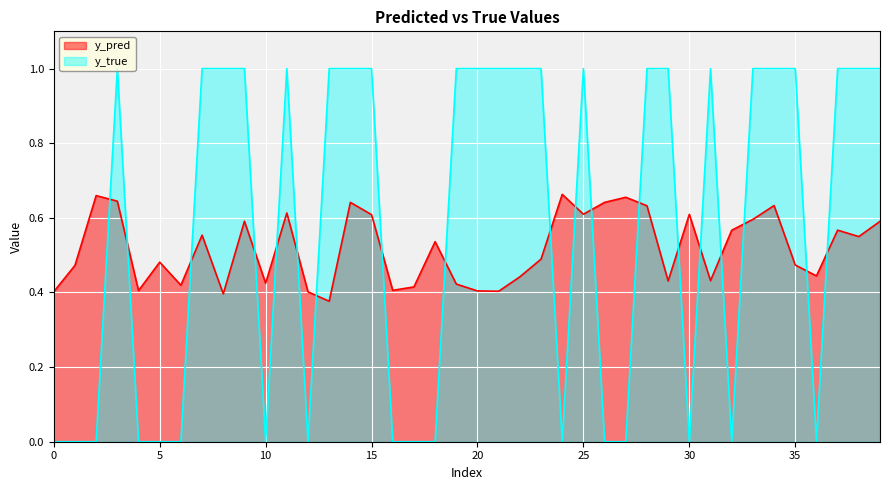

What is the lowest value of the y_pred series?

0.4